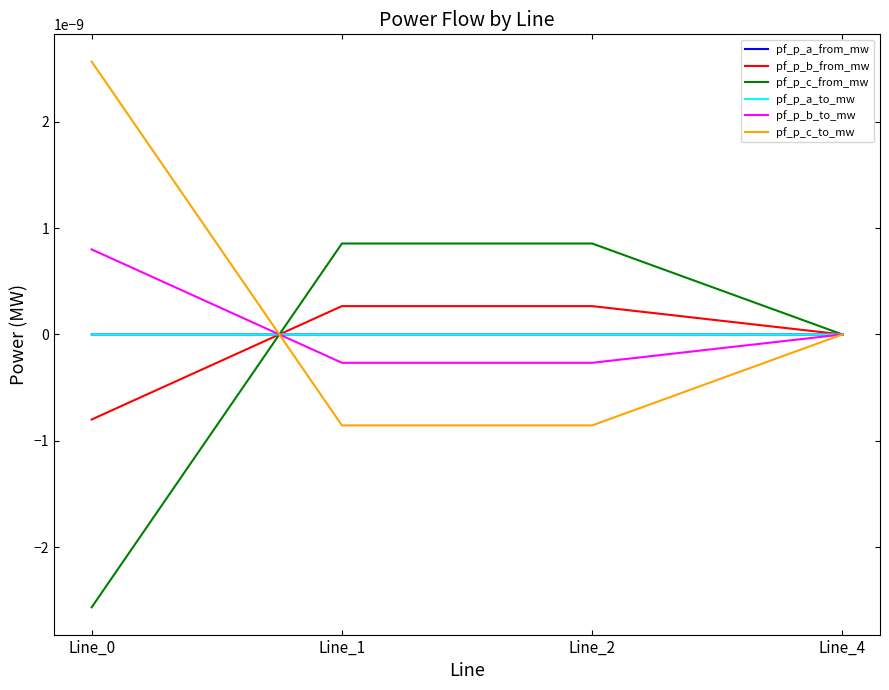

At which label does pf_p_a_from_mw reach its peak?

Line_4